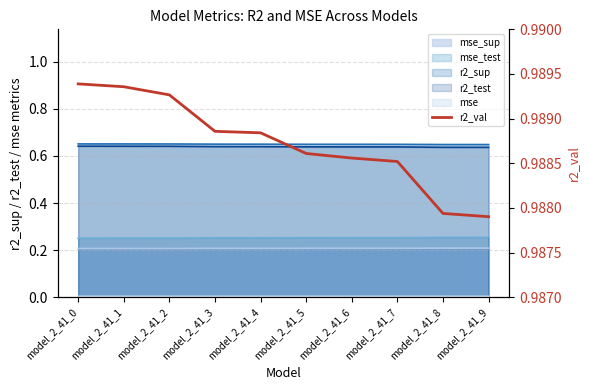

True or false: the data shows 0.5 at model_2_41_5.

False